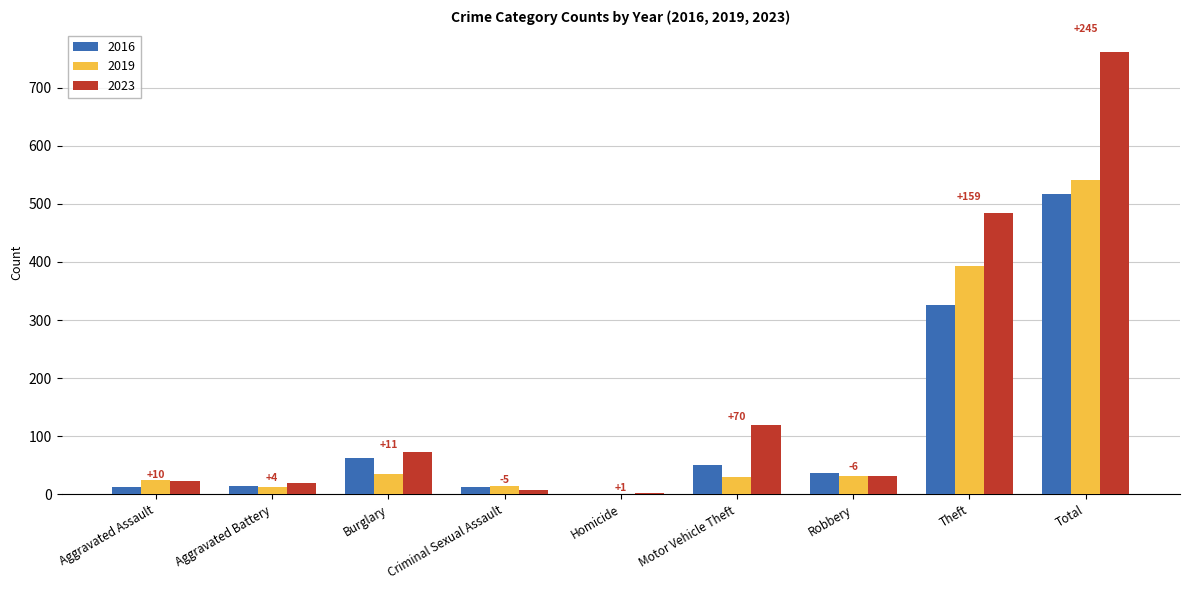

The value of 2019 at Motor Vehicle Theft is 30. True or false?

True